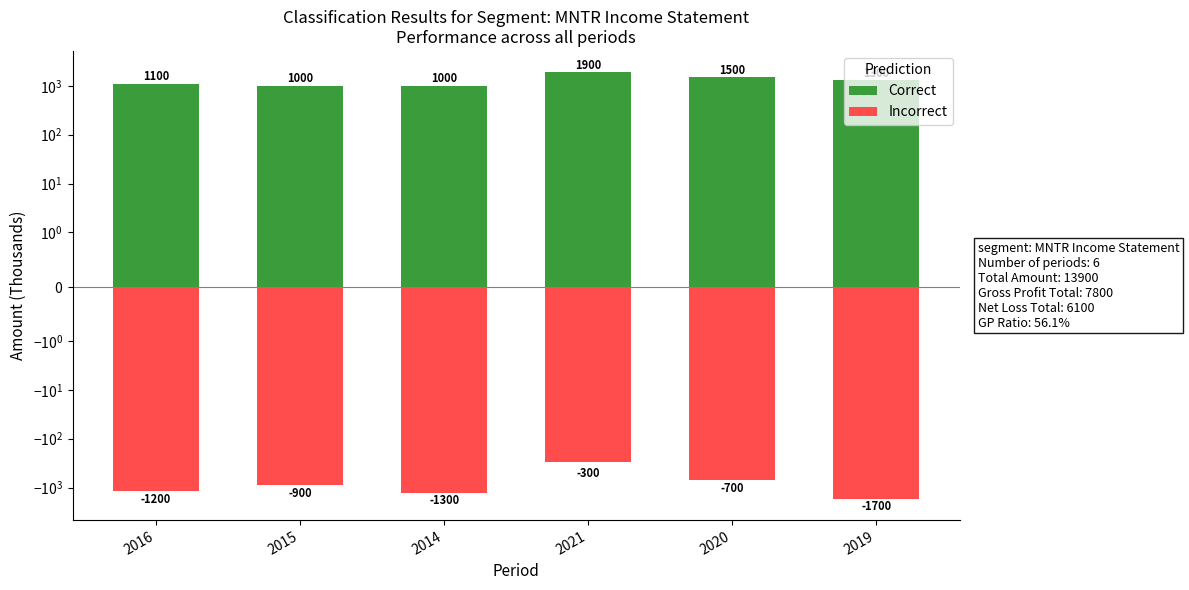

What is the value of the Correct bar at the 1st from the left?

1100